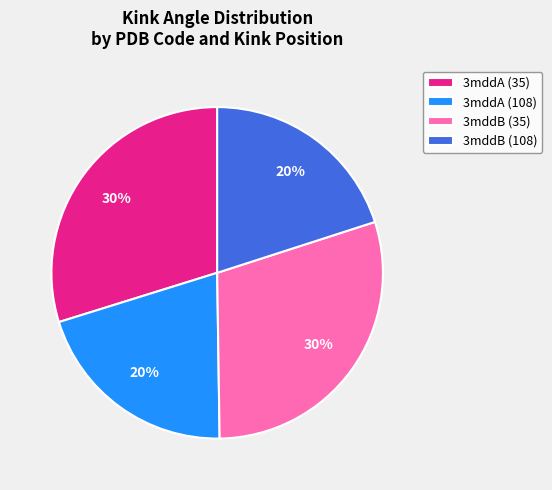

How many segments does this pie chart have?

4